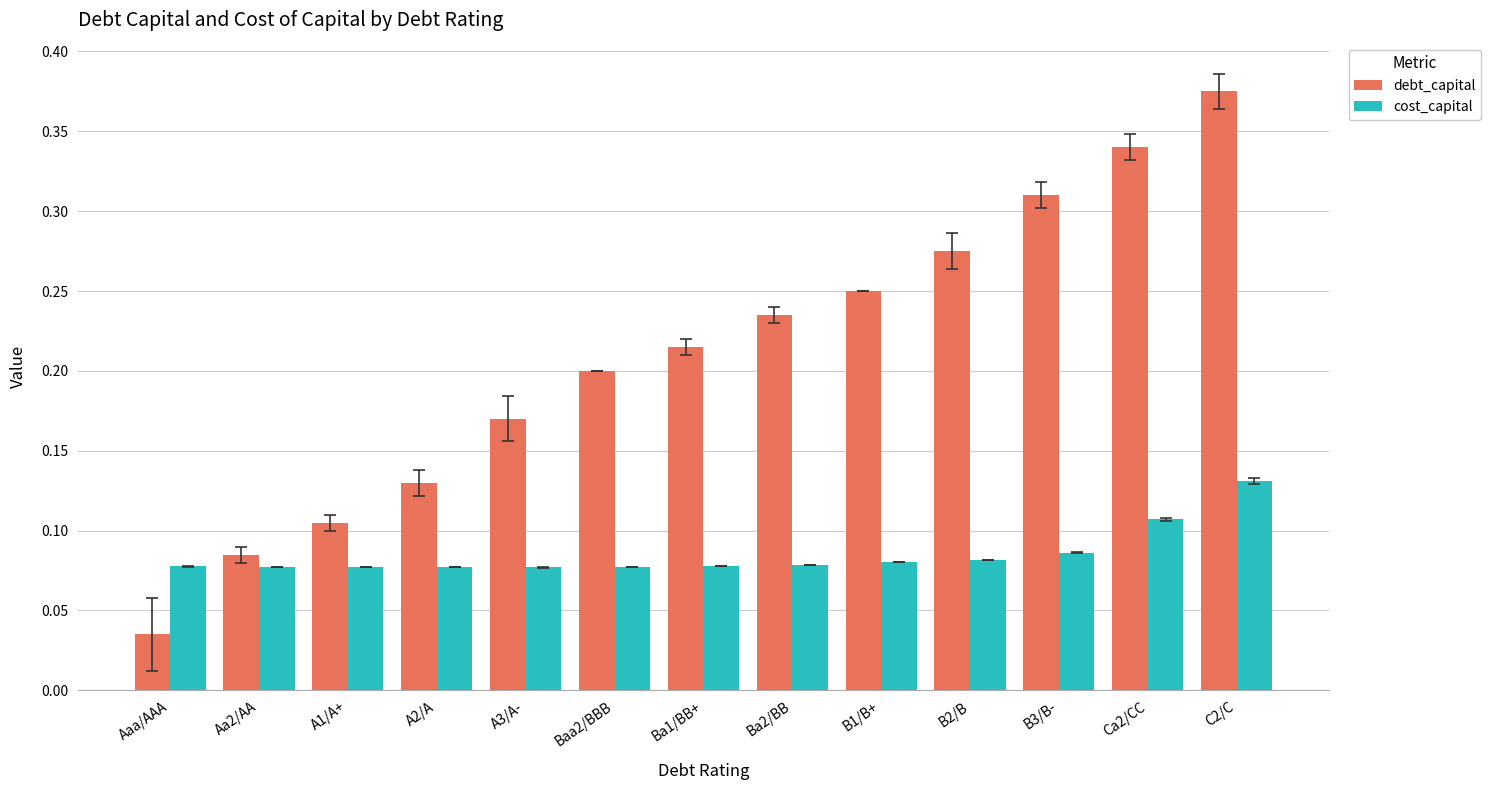

How many bars are there in total?

26